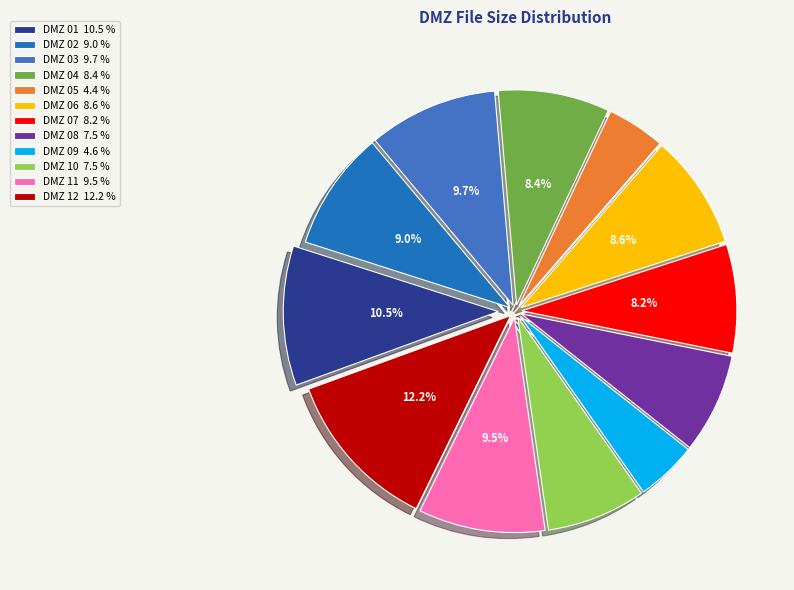

How many slices are in this pie chart?

12